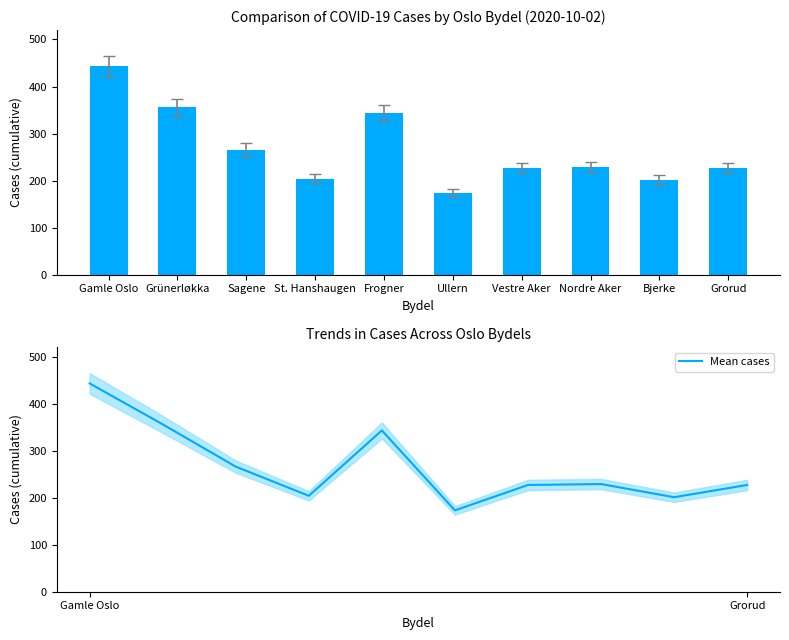

At which label is Cumulative cases closest to 308?

Frogner